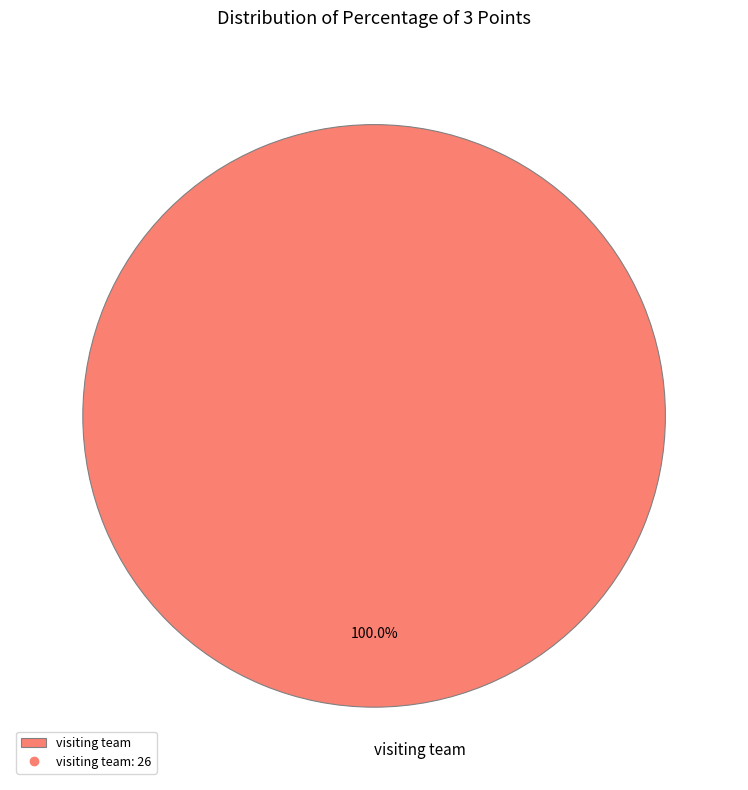

Which slice represents more than half of the pie?

visiting team